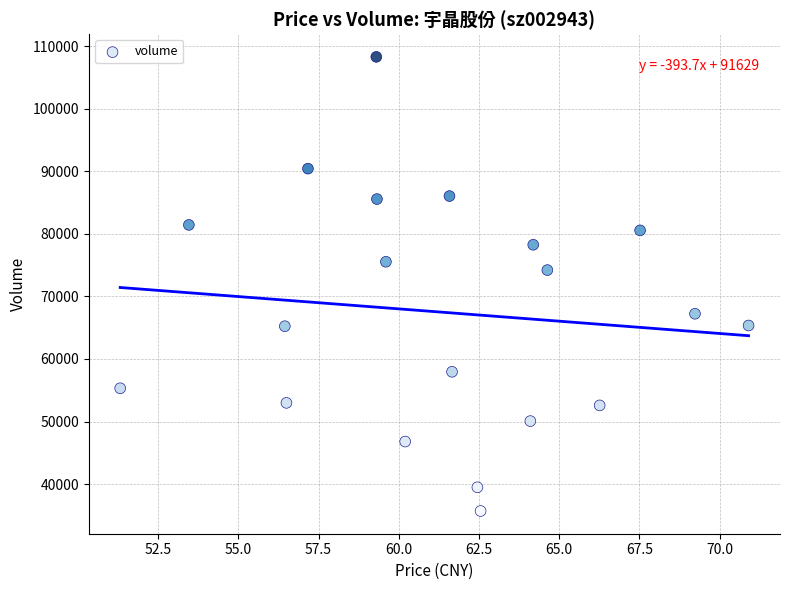

What Y value in the scatter plot is closest to 71993?

74209